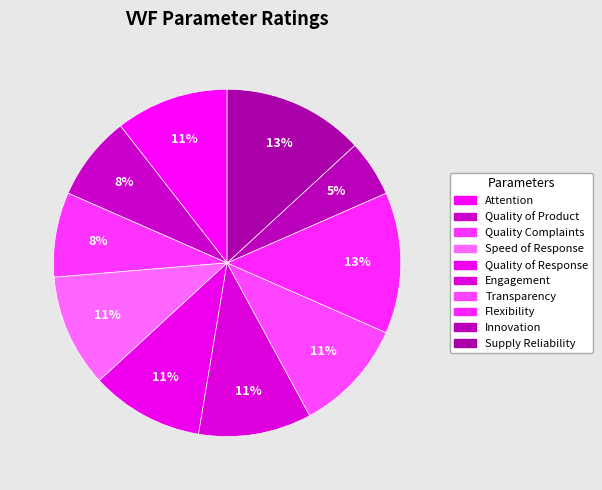

Does Quality of Product account for over 50% of the chart?

No